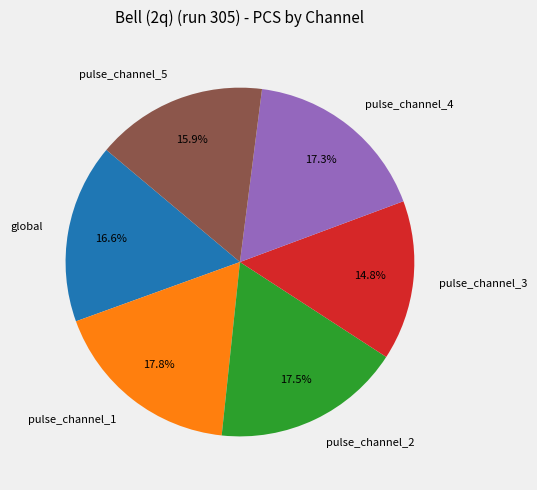

Which slice is the smallest?

pulse_channel_3